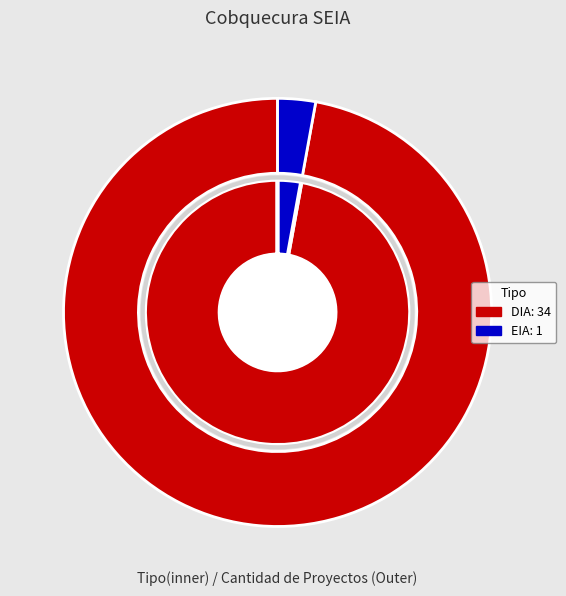

Is the sum of EIA and DIA greater than half?

Yes